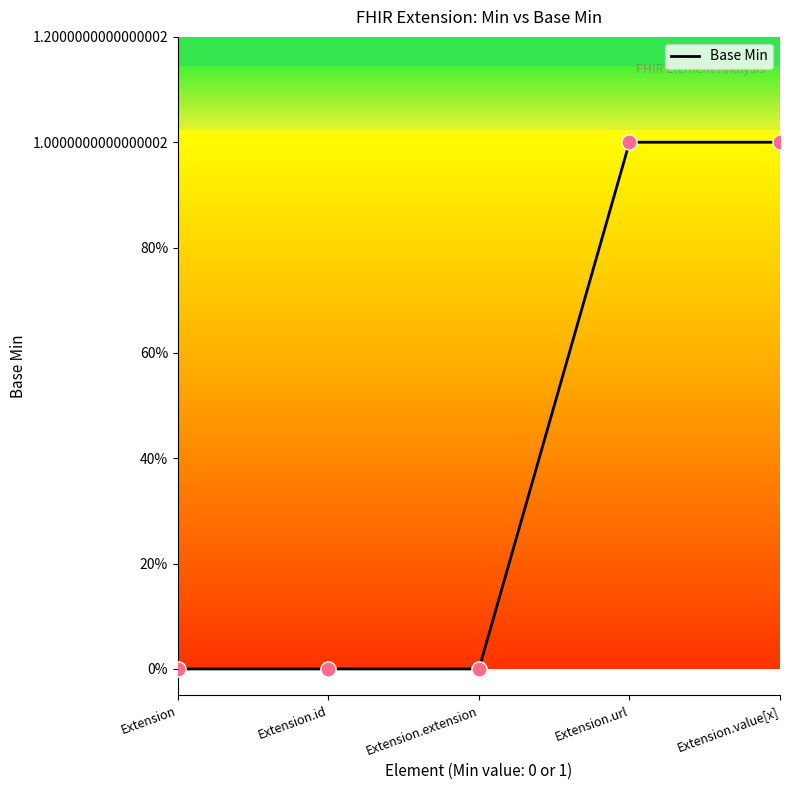

Between Extension.value[x] and Extension, which is larger?

Extension.value[x]